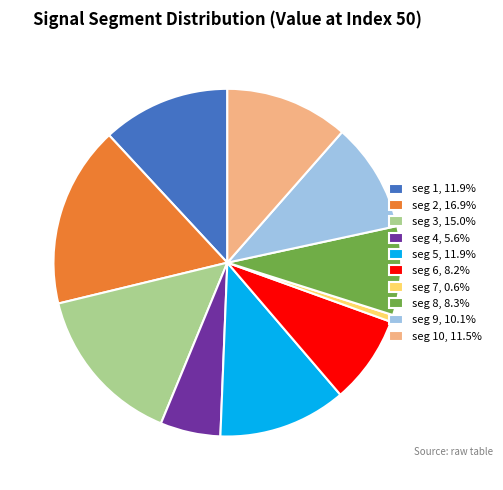

Is seg 9, 10.1% the majority of the pie?

No